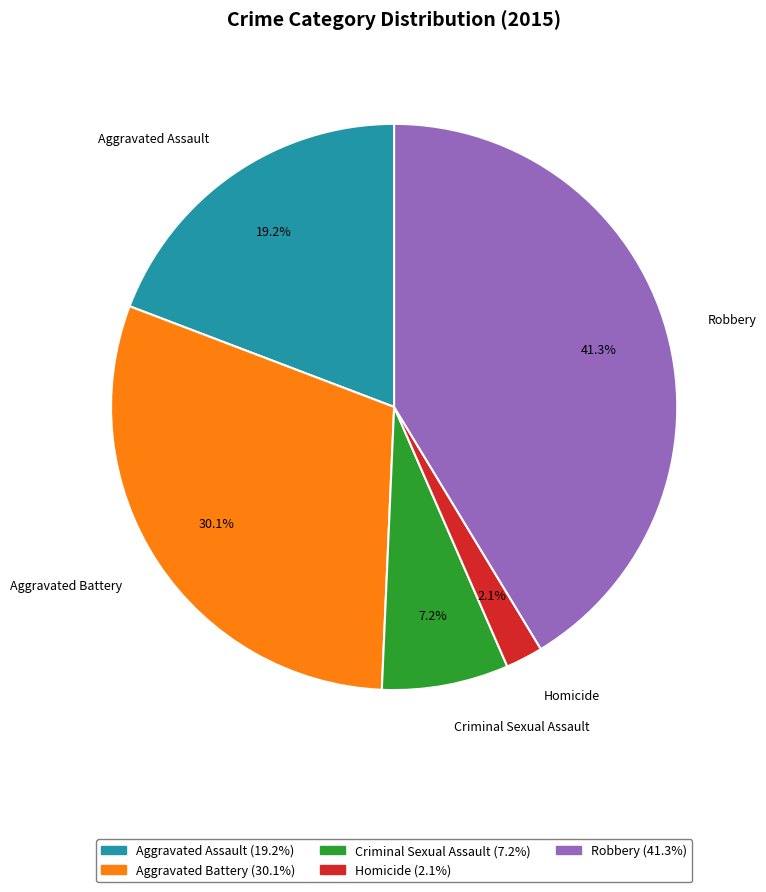

The Criminal Sexual Assault slice represents 1% of the pie. True or false?

False